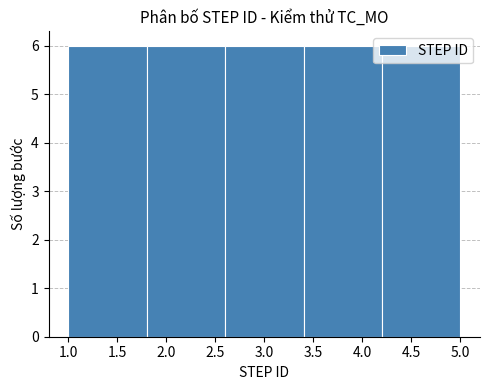

Reading left to right, list every bar in this chart as the range it spans on the x-axis followed by its height. The values are not printed on the chart, so give them approximately, as read against the axis.

1.0 to 1.8: 6
1.8 to 2.6: 6
2.6 to 3.4: 6
3.4 to 4.2: 6
4.2 to 5.0: 6